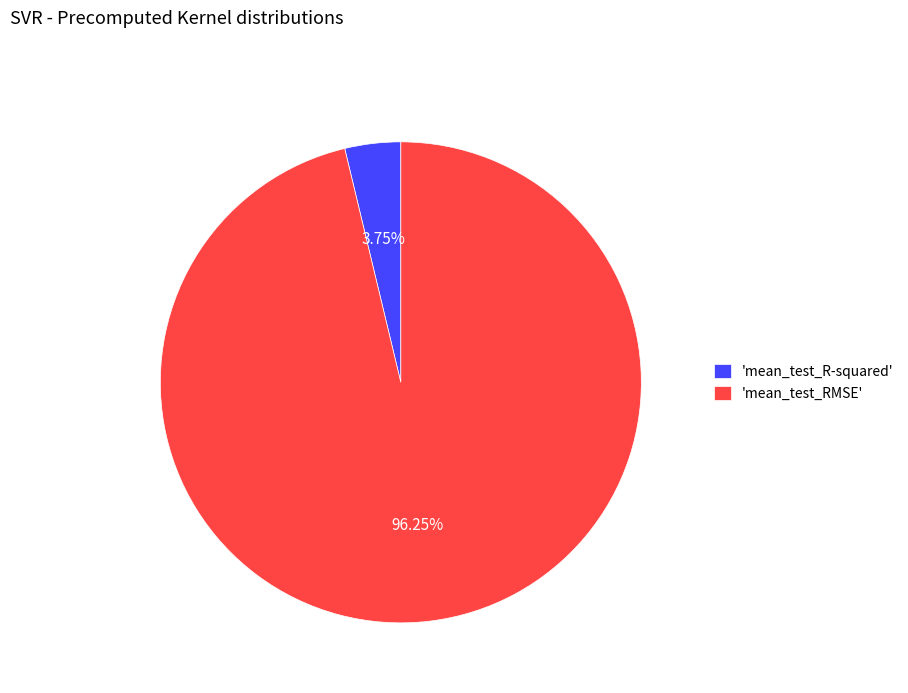

Which has a higher value, 'mean_test_RMSE' or 'mean_test_R-squared'?

'mean_test_RMSE'